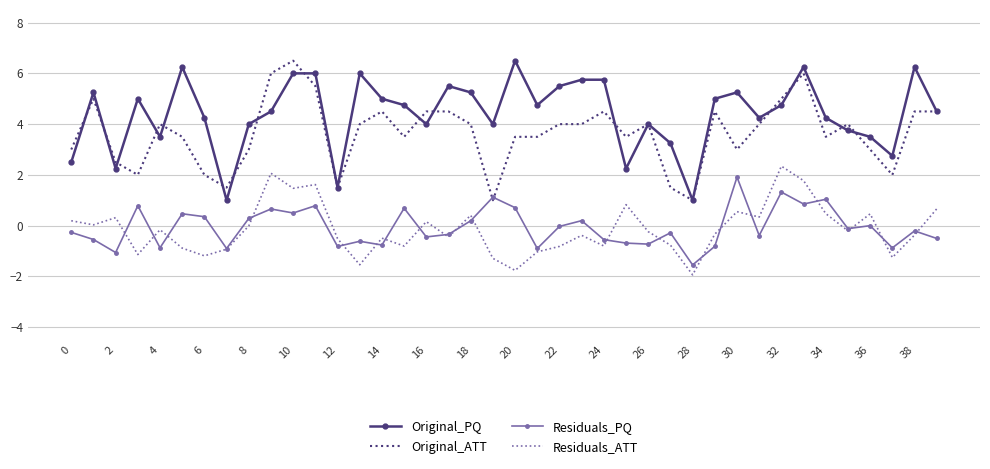

Which series has the largest total across all categories?

Original_PQ